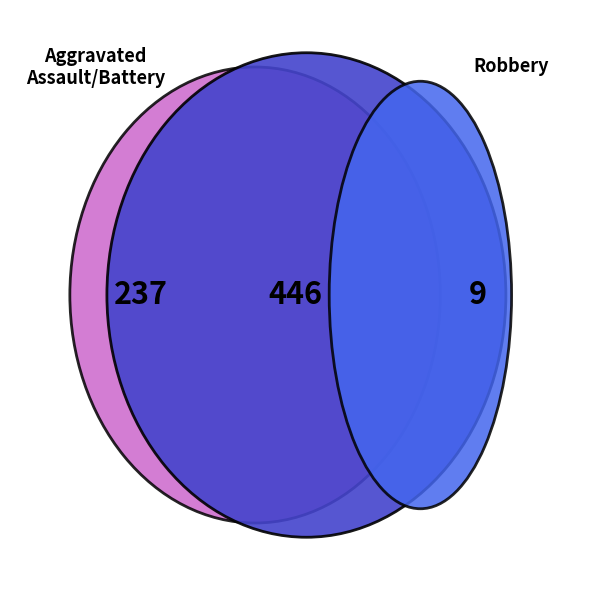

What percentage do Homicide and Robbery together represent?

64.6%